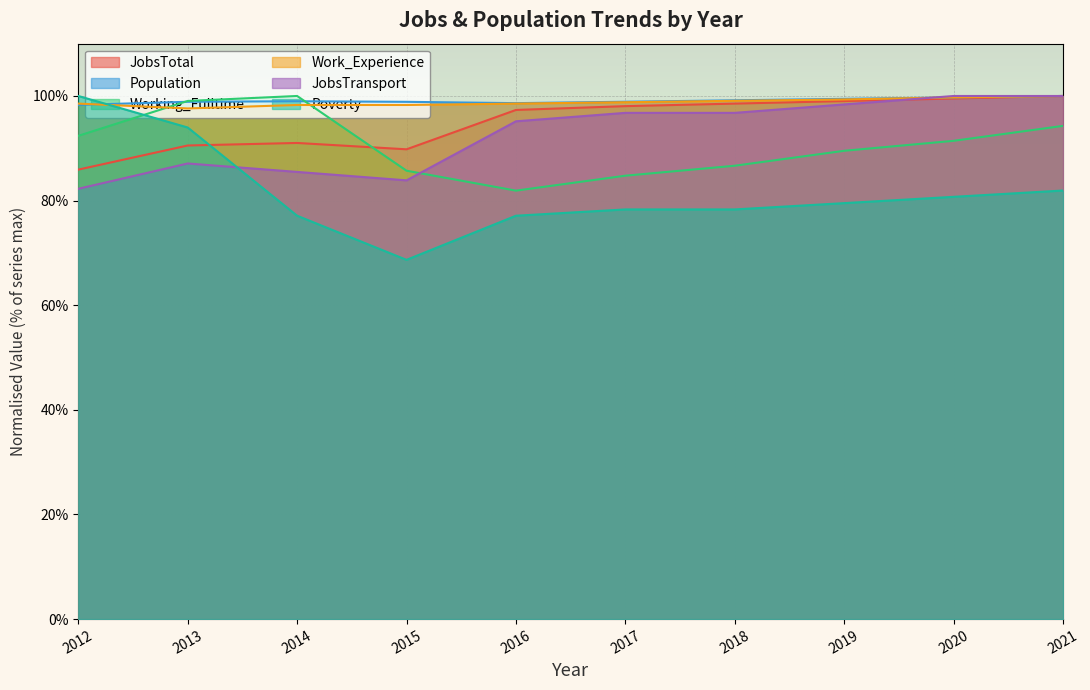

At how many categories does at least one series exceed 76?

10